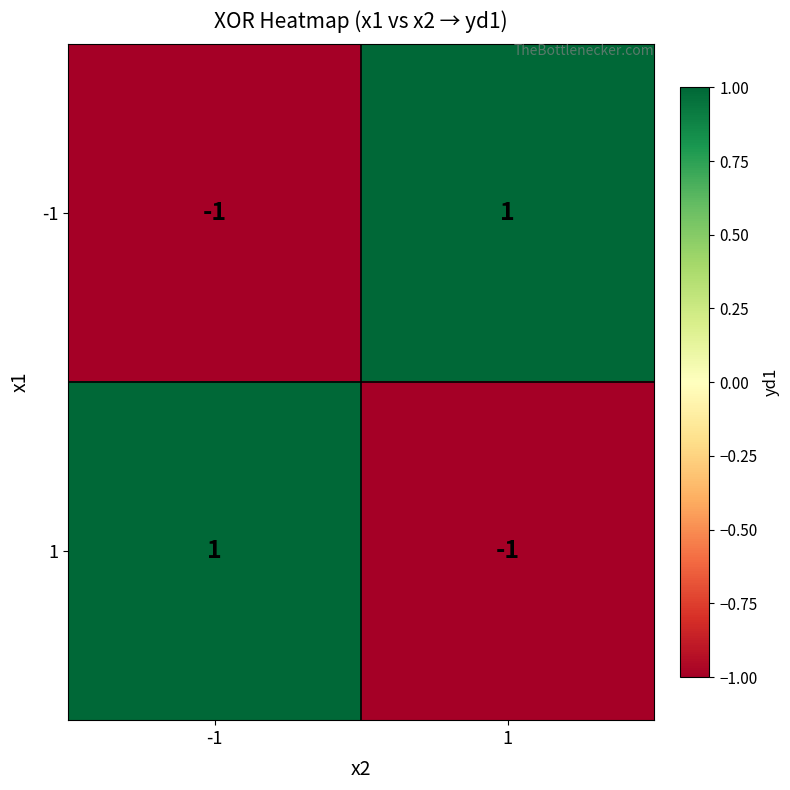

True or false: -1 has a value of 0 at -1.

False